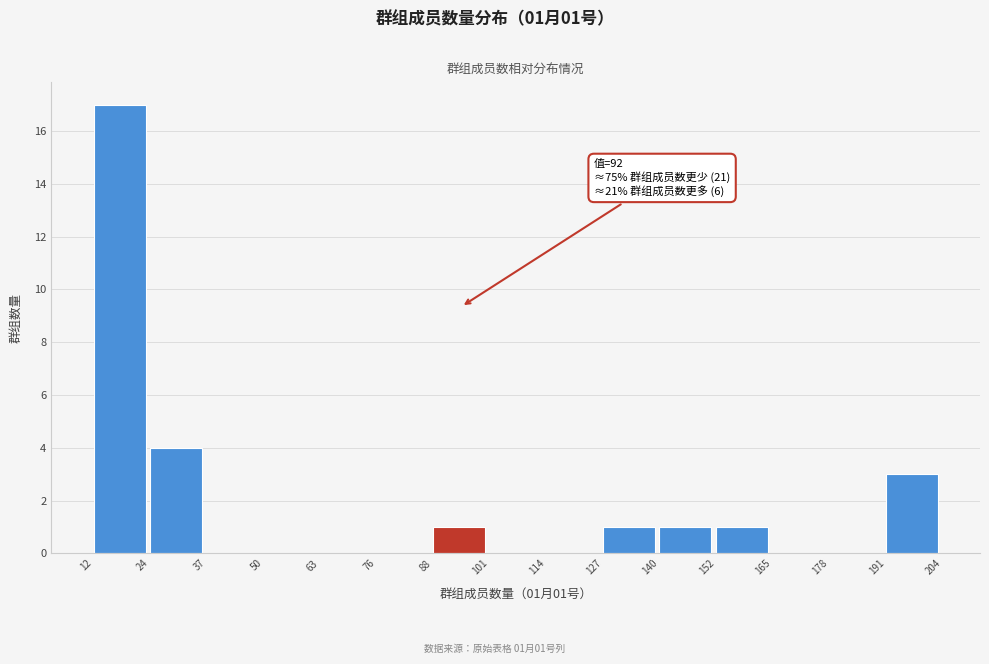

Over which range of the x-axis is the bar tallest?

12 to 24